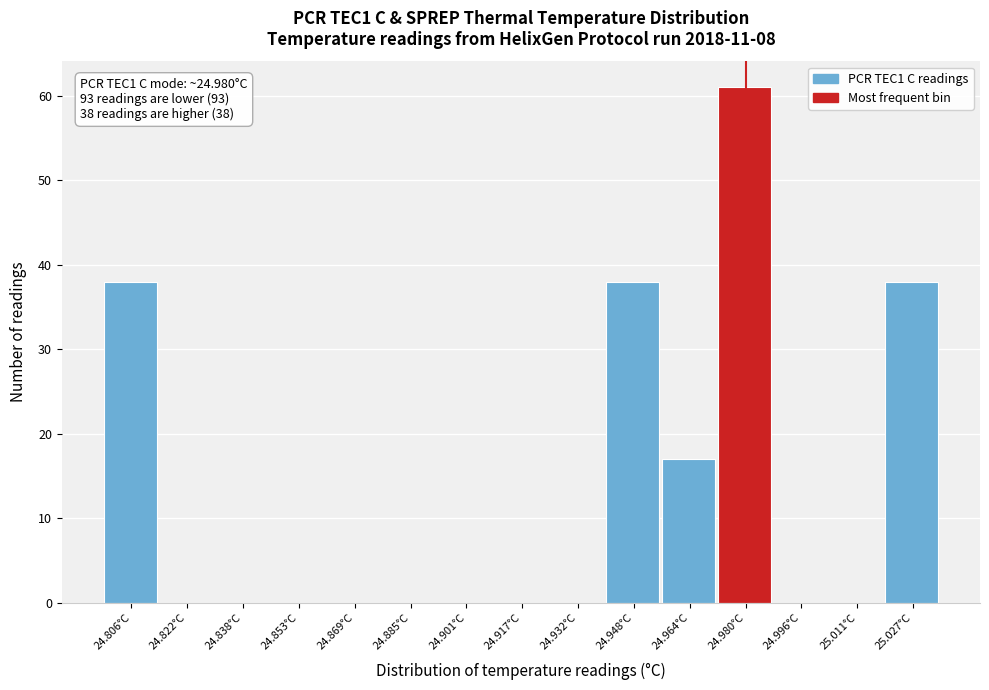

Reading right to left, extract all data points from this chart.

25.027°C=38	25.011°C=0	24.996°C=0	24.980°C=61	24.964°C=17	24.948°C=38	24.932°C=0	24.917°C=0	24.901°C=0	24.885°C=0	24.869°C=0	24.853°C=0	24.838°C=0	24.822°C=0	24.806°C=38